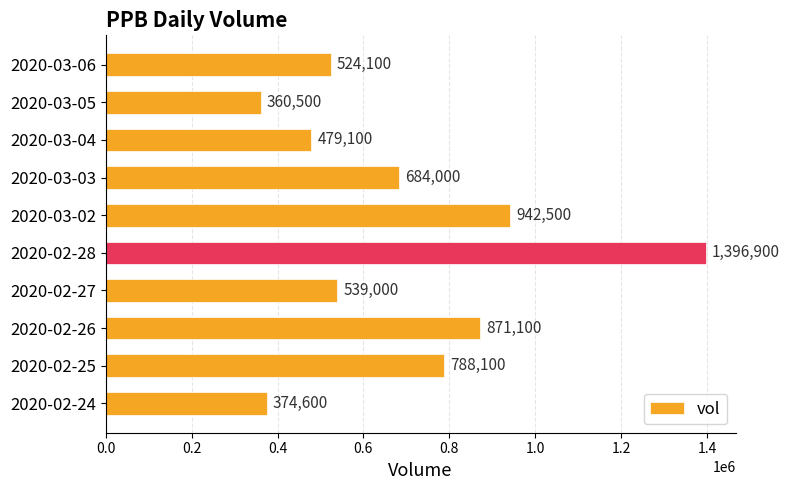

Does the chart contain stacked bars?

No